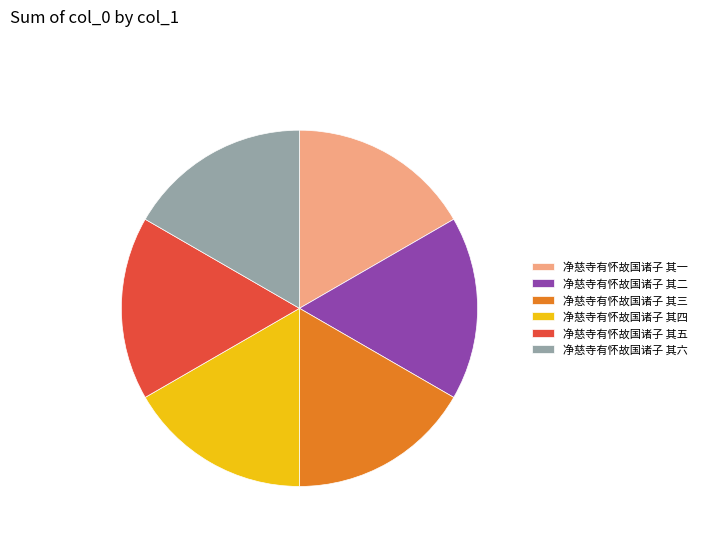

What is the ratio of the value at 净慈寺有怀故国诸子 其一 to the value at 净慈寺有怀故国诸子 其四?

1.0